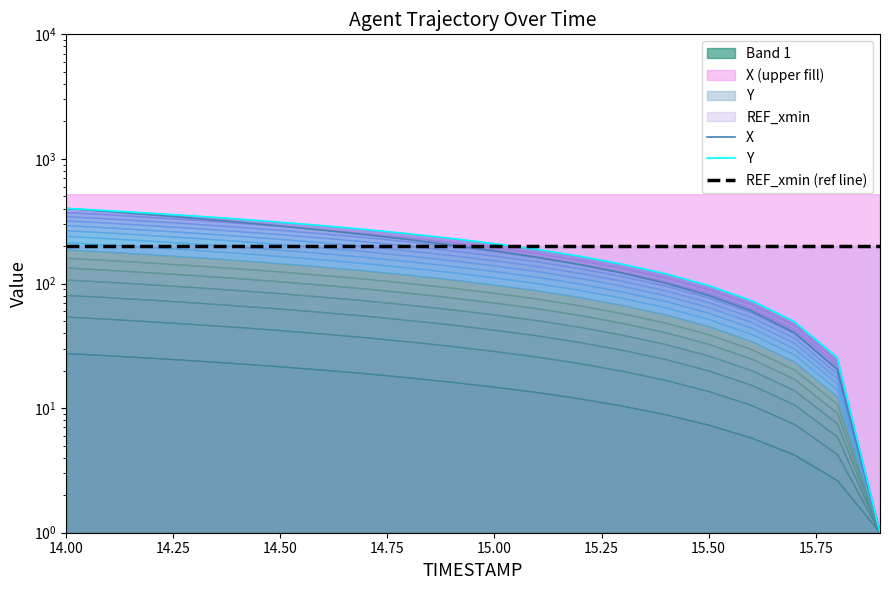

What is the difference between the maximum and minimum values in the X series?

400.0